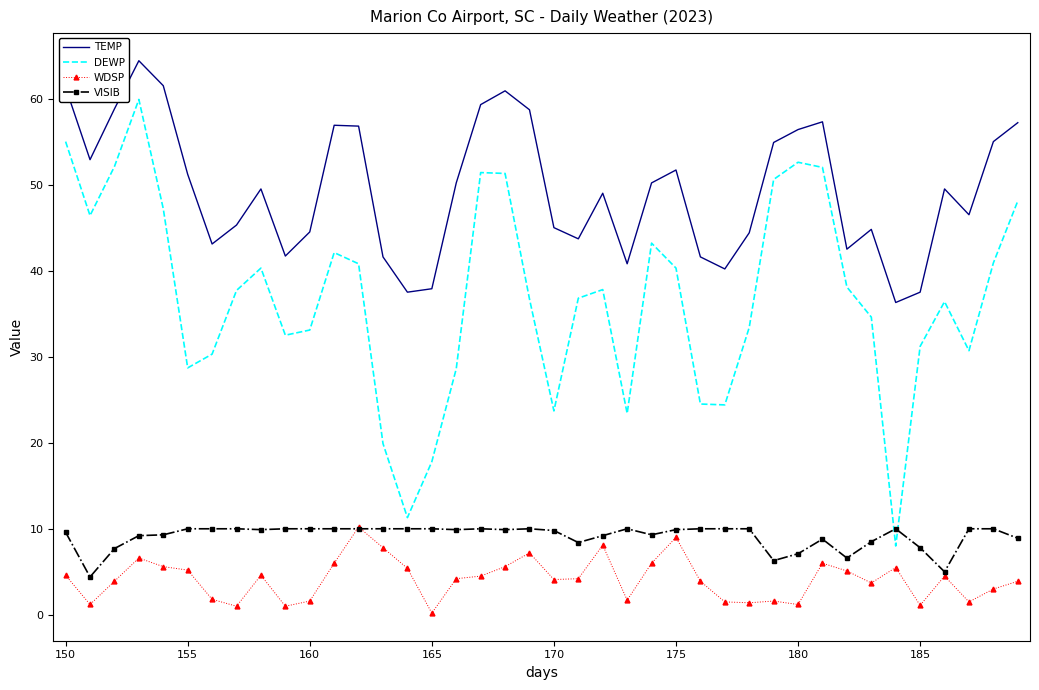

What is the maximum value shown in the chart?

64.4